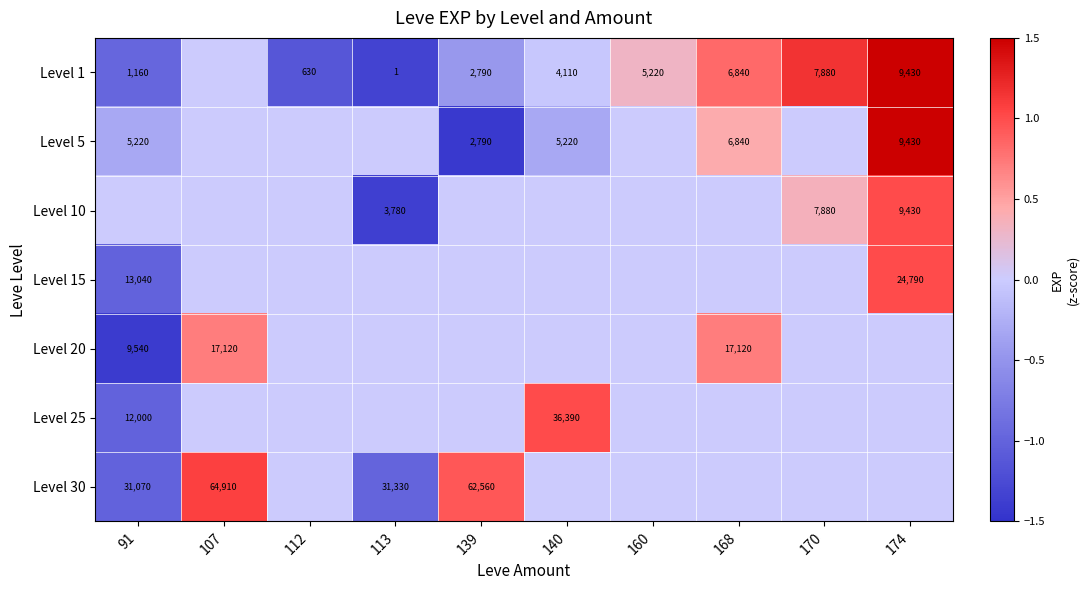

Is the value of Level 10 at 140 greater than the value of Level 15 at 113?

No